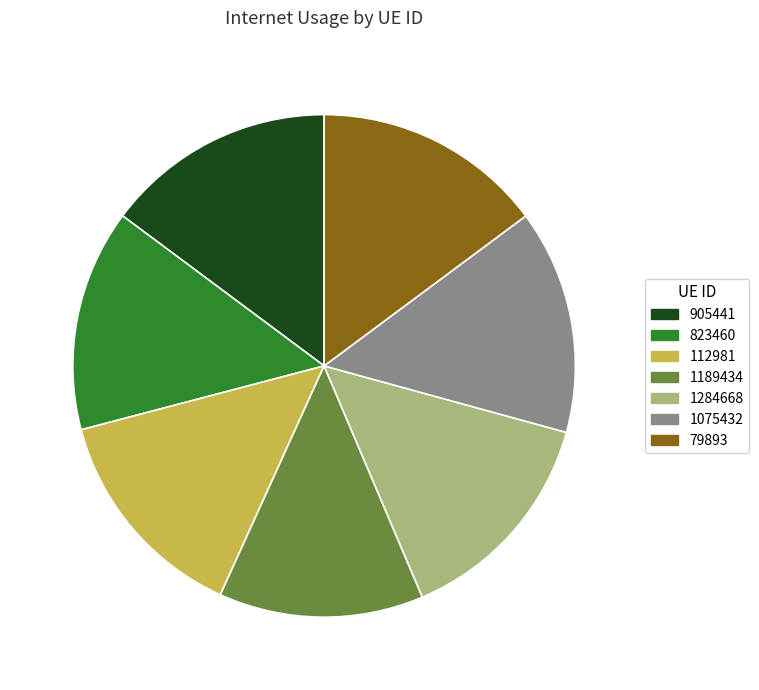

What is the ratio of the value at 1075432 to the value at 905441?

1.0